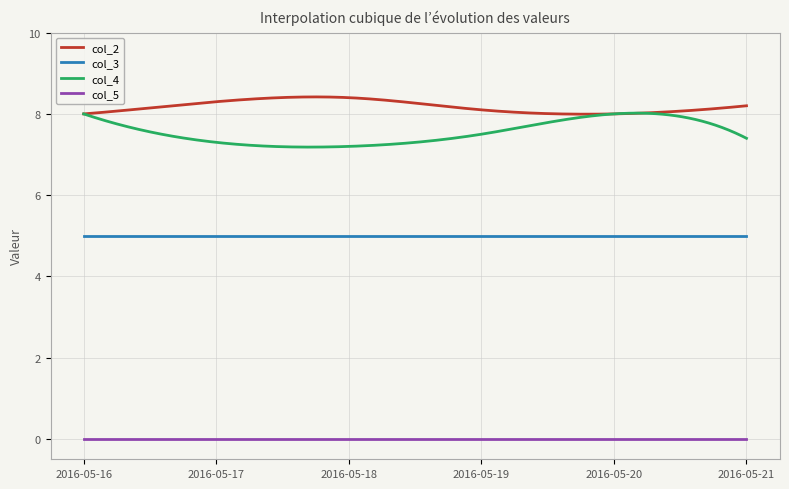

What is the maximum value for col_4?

8.0